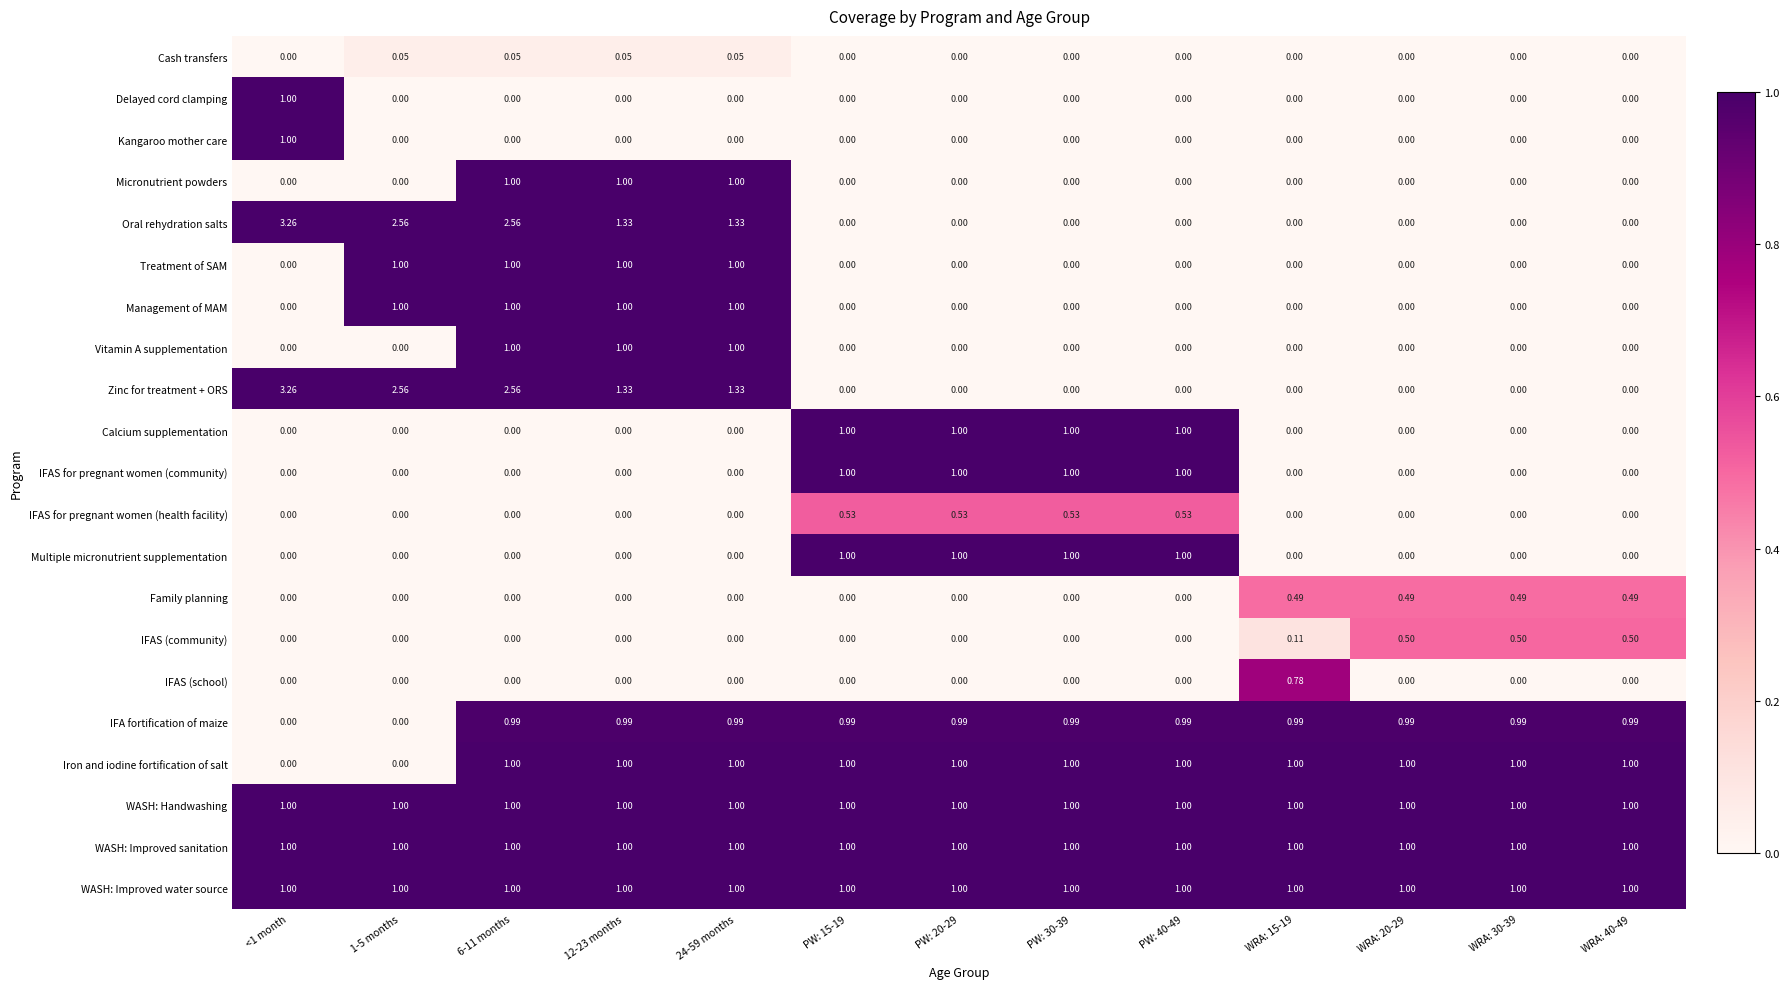

Is the value of Oral rehydration salts at PW: 15-19 greater than the value of IFA fortification of maize at WRA: 20-29?

No